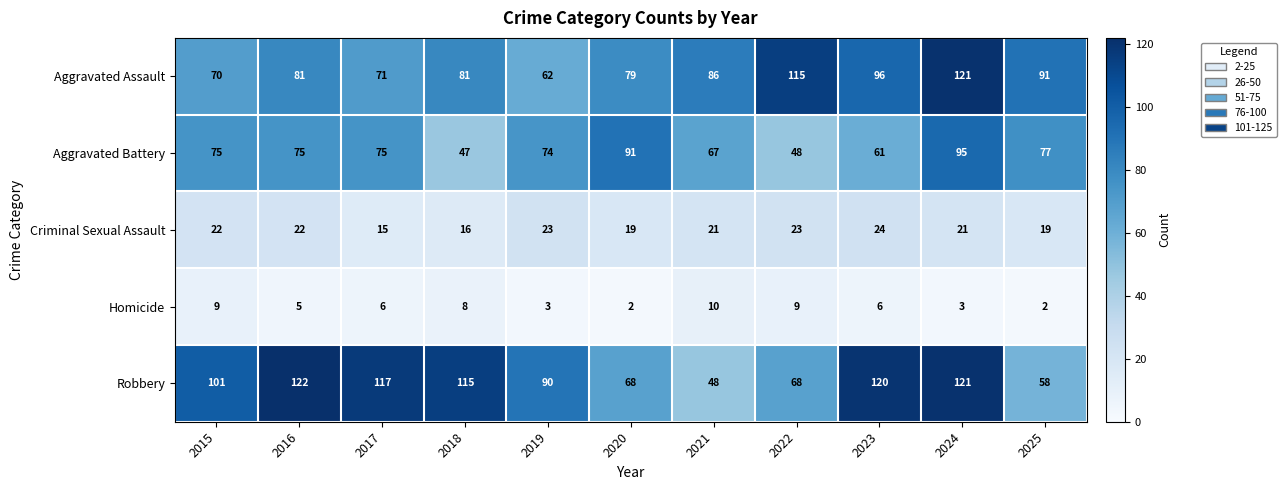

The value of Robbery at 2016 is 122. True or false?

True